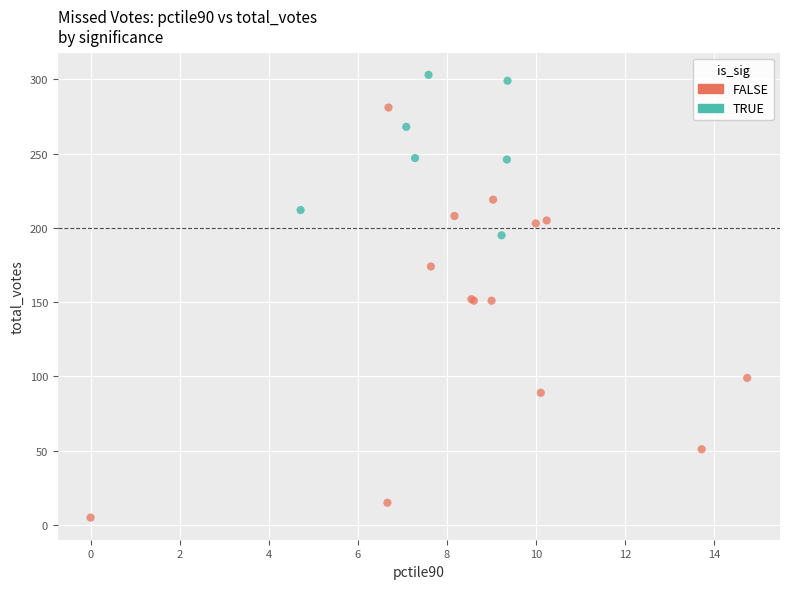

Which series has the largest Y range (max minus min)?

FALSE